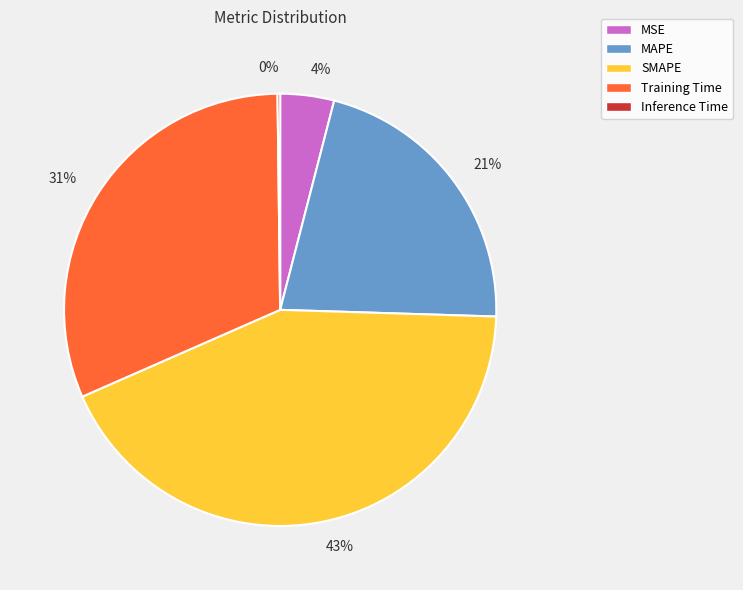

Does any single category account for the majority?

No